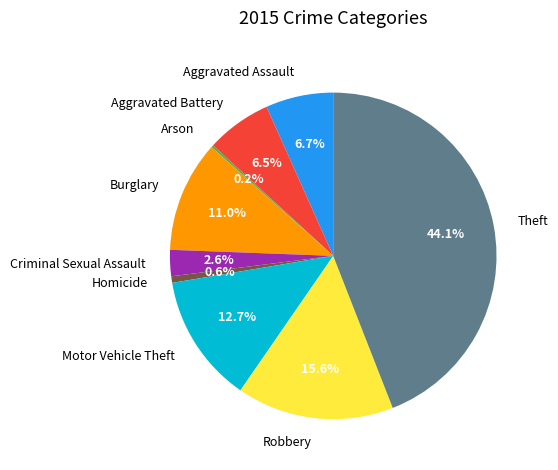

What is the largest slice in the pie chart?

Theft